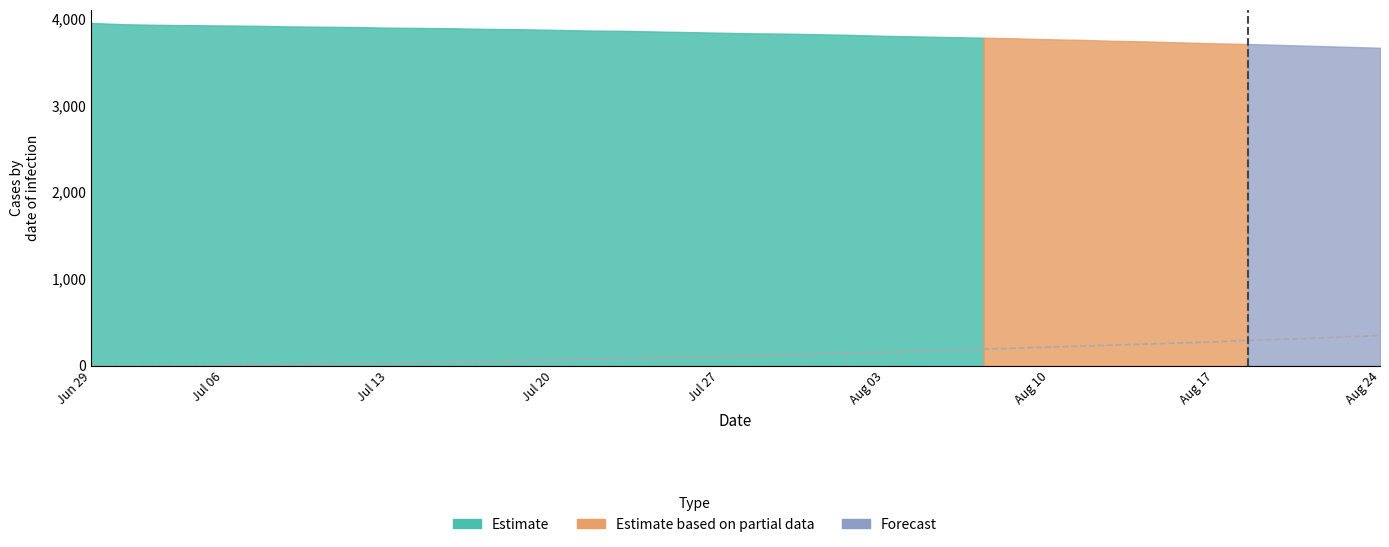

What is the greatest value displayed?

348.0